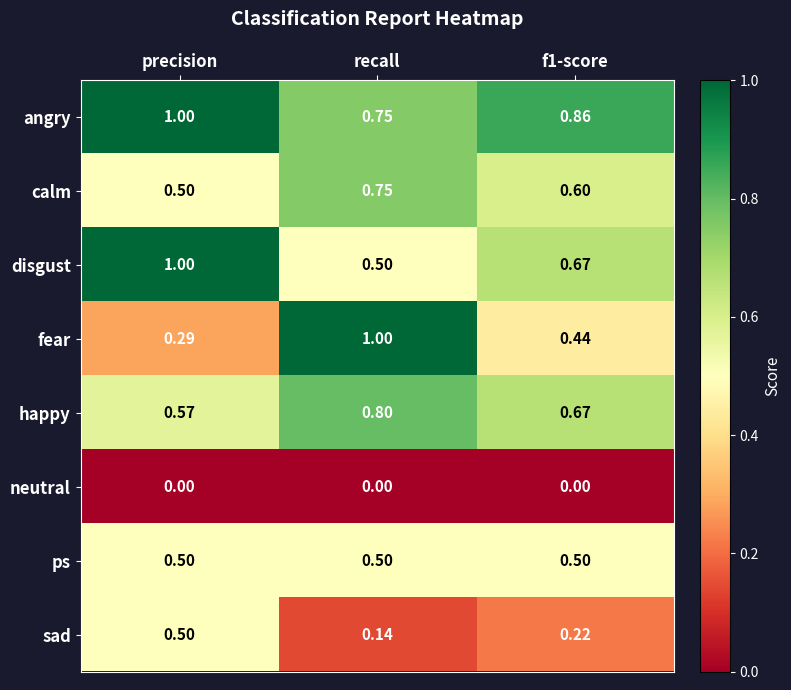

Is the value of happy at f1-score greater than the value of calm at f1-score?

Yes